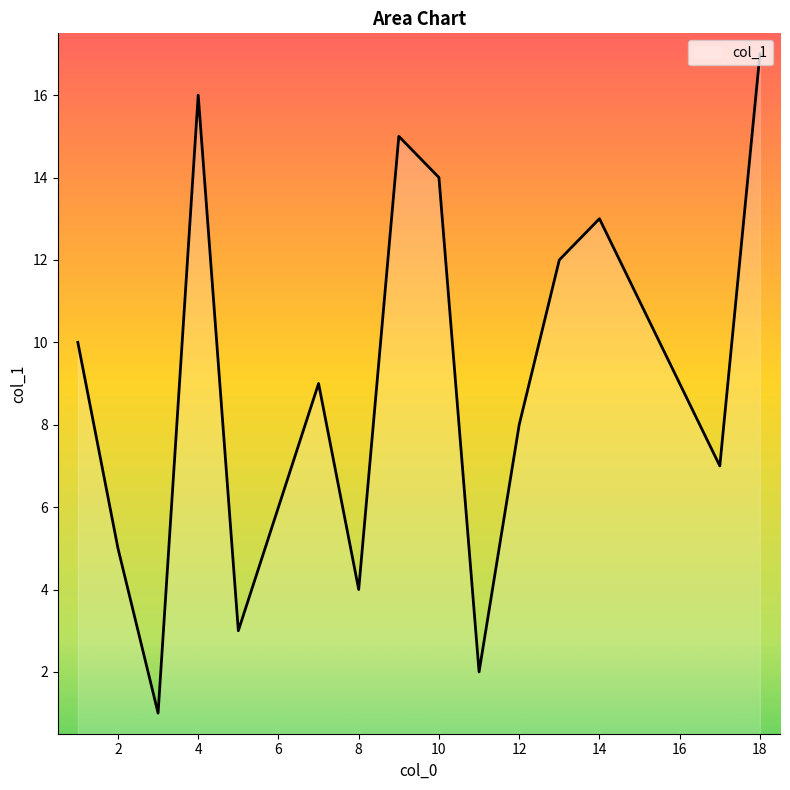

What is the sum of all values?

153